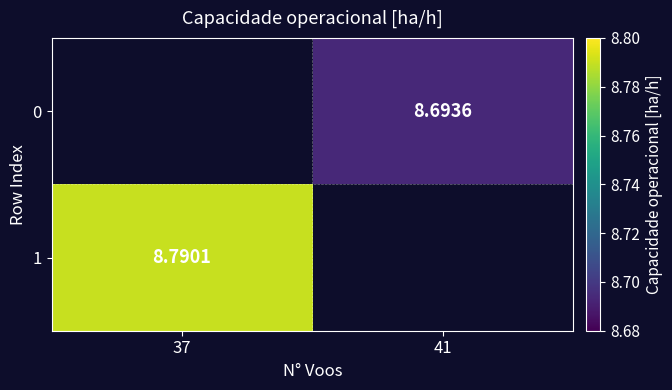

The value of 1 at 37 is 8.8. True or false?

True